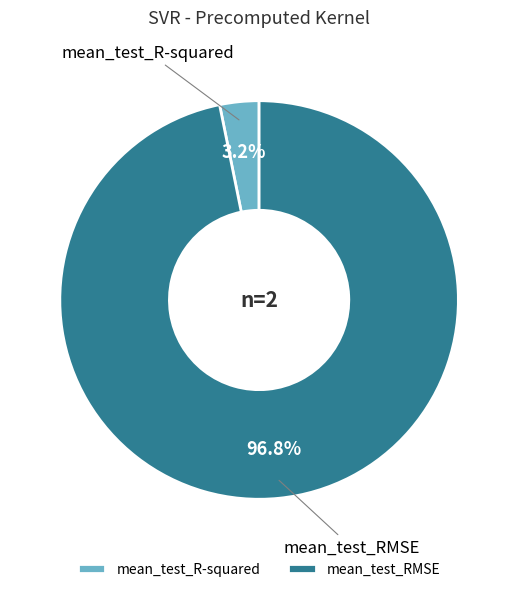

Which has a higher value, mean_test_R-squared or mean_test_RMSE?

mean_test_RMSE